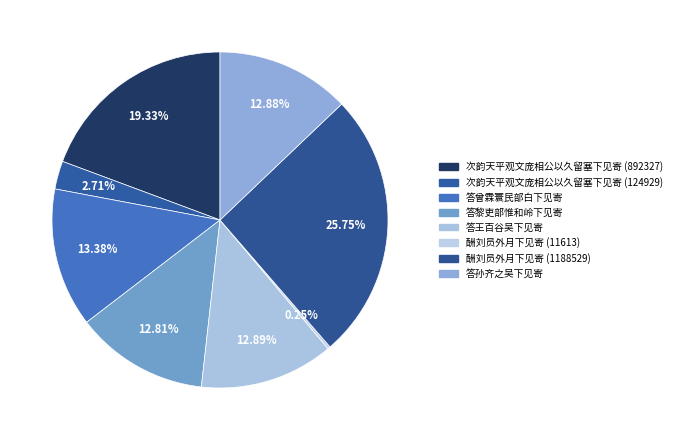

To the nearest percent, what is the combined percentage of 次韵天平观文庞相公以久留塞下见寄 (892327) and 答孙齐之吴下见寄?

32%